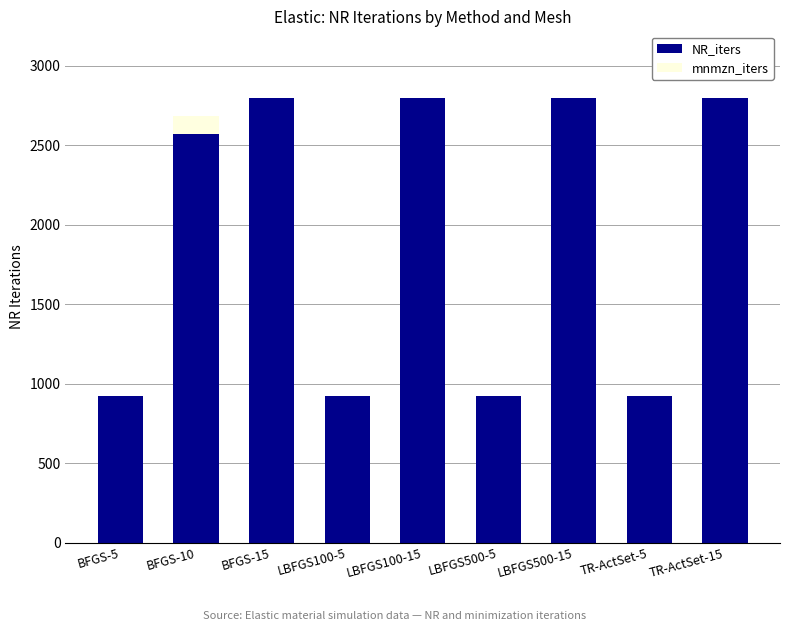

The value of NR_iters at BFGS-5 is 925. True or false?

True